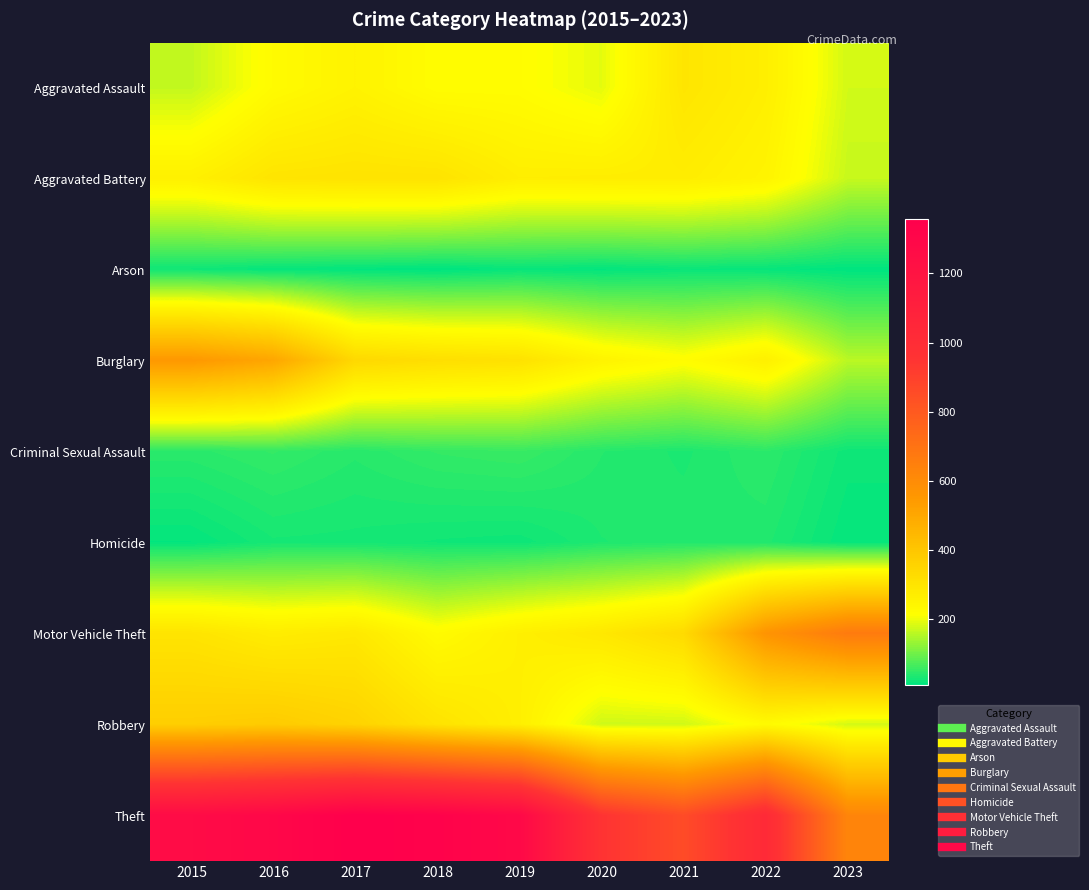

Reading right to left, extract all data points from this chart.

Aggravated Assault: 2023=177	2022=264	2021=295	2020=192	2019=220	2018=220	2017=251	2016=225	2015=164
Aggravated Battery: 2023=168	2022=248	2021=270	2020=269	2019=267	2018=302	2017=303	2016=298	2015=259
Arson: 2023=9	2022=15	2021=18	2020=12	2019=16	2018=8	2017=12	2016=14	2015=22
Burglary: 2023=158	2022=261	2021=220	2020=250	2019=308	2018=319	2017=339	2016=505	2015=552
Criminal Sexual Assault: 2023=21	2022=45	2021=33	2020=40	2019=55	2018=51	2017=41	2016=51	2015=43
Homicide: 2023=14	2022=36	2021=38	2020=34	2019=21	2018=23	2017=27	2016=28	2015=13
Motor Vehicle Theft: 2023=669	2022=567	2021=332	2020=287	2019=262	2018=225	2017=285	2016=272	2015=299
Robbery: 2023=178	2022=226	2021=175	2020=174	2019=263	2018=302	2017=356	2016=381	2015=372
Theft: 2023=626	2022=1023	2021=856	2020=954	2019=1288	2018=1337	2017=1359	2016=1297	2015=1263